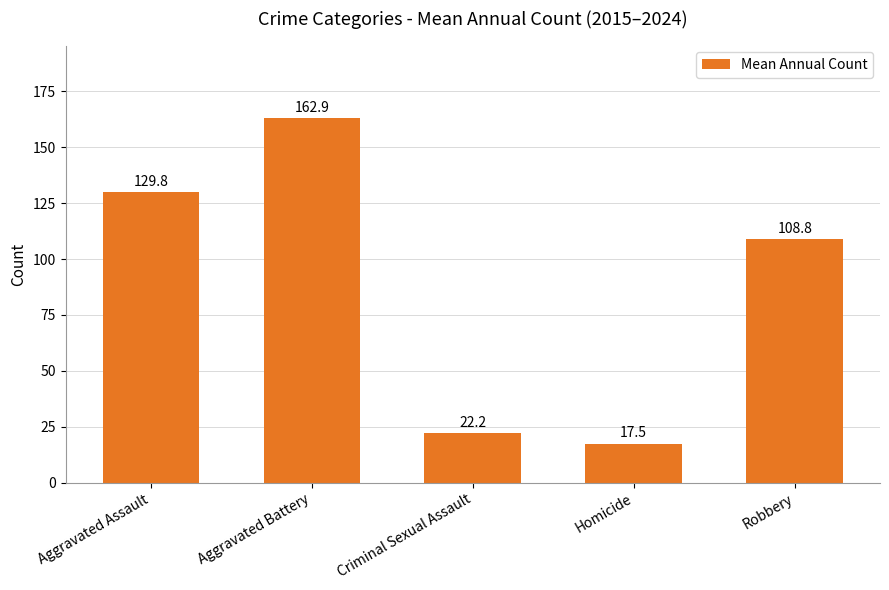

Where is the data nearest to the value 90?

Robbery